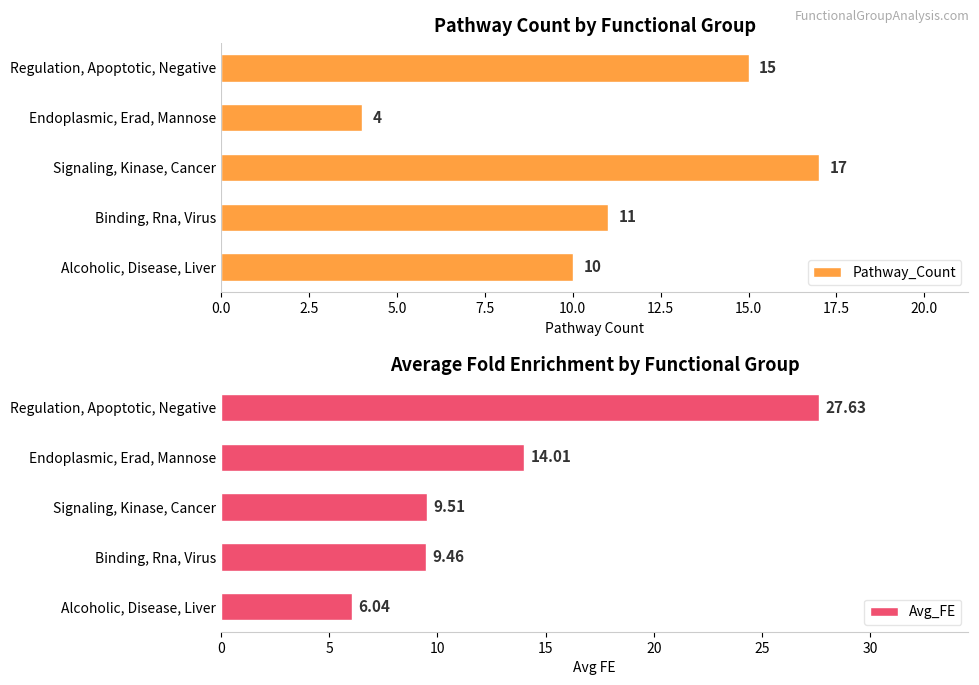

The value of Pathway_Count at Alcoholic, Disease, Liver is 10. True or false?

True